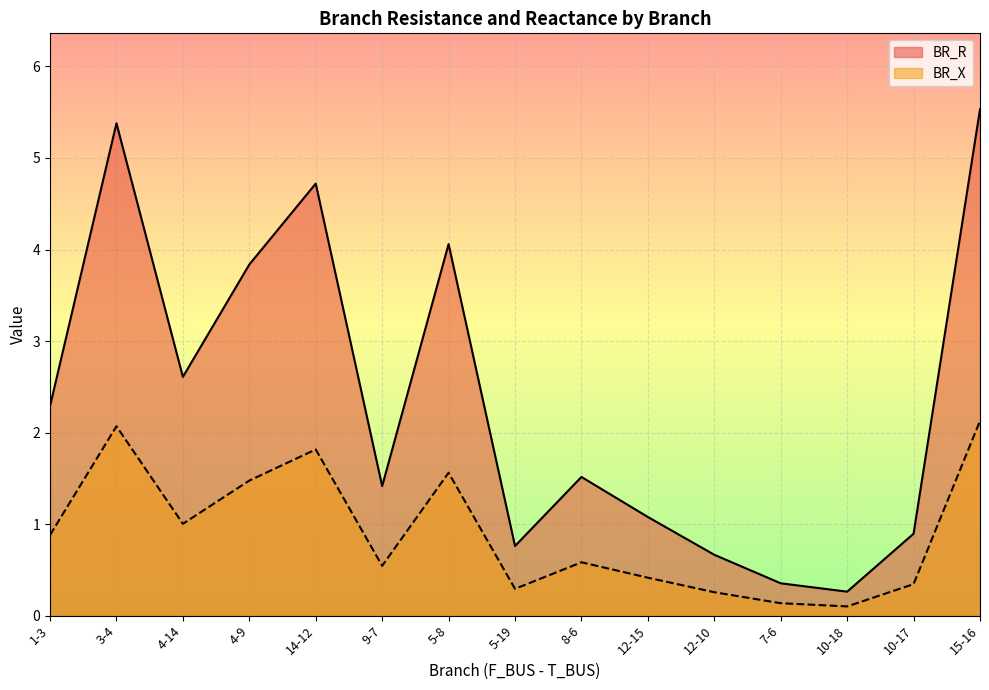

True or false: BR_R and BR_X cross at least once.

False